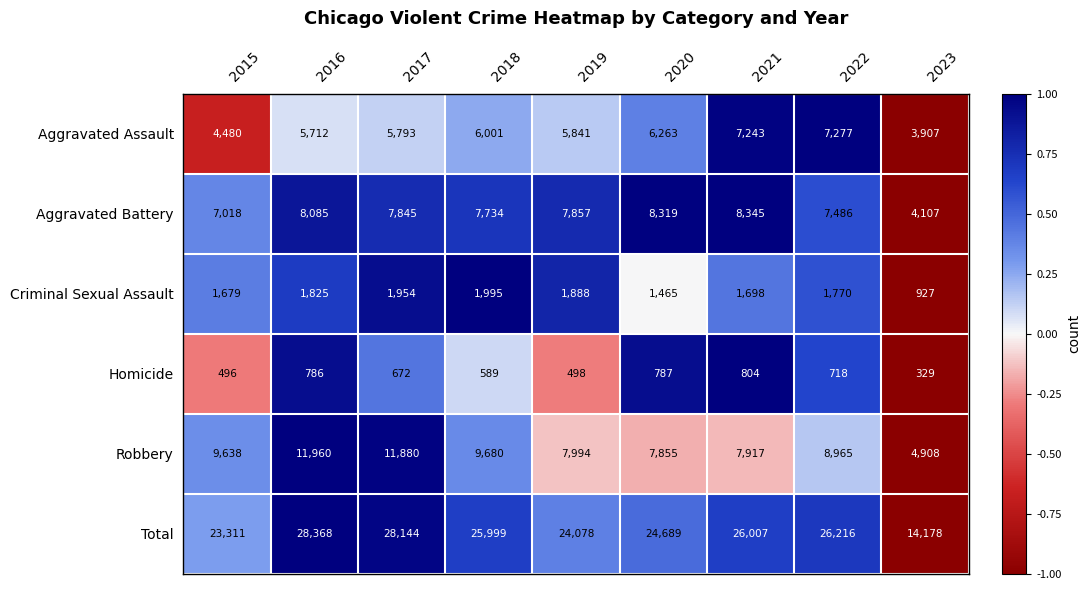

Where is Homicide nearest to the value 566?

2018